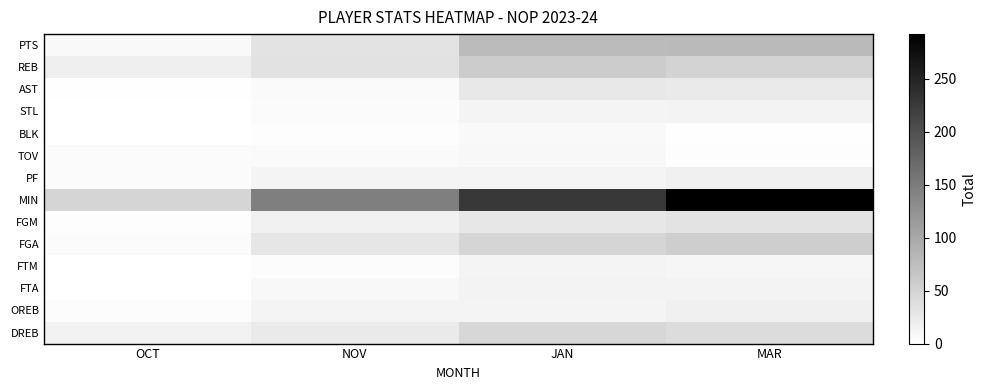

Reading left to right, extract all data points from this chart.

PTS: OCT=7	NOV=32	JAN=78	MAR=79
REB: OCT=19	NOV=34	JAN=59	MAR=50
AST: OCT=2	NOV=6	JAN=27	MAR=25
STL: OCT=1	NOV=5	JAN=13	MAR=14
BLK: OCT=1	NOV=3	JAN=7	MAR=2
TOV: OCT=5	NOV=6	JAN=9	MAR=3
PF: OCT=5	NOV=13	JAN=13	MAR=18
MIN: OCT=48	NOV=146	JAN=226	MAR=292
FGM: OCT=3	NOV=16	JAN=28	MAR=33
FGA: OCT=5	NOV=29	JAN=48	MAR=56
FTM: OCT=0	NOV=4	JAN=13	MAR=11
FTA: OCT=0	NOV=8	JAN=14	MAR=14
OREB: OCT=4	NOV=13	JAN=13	MAR=18
DREB: OCT=15	NOV=25	JAN=46	MAR=40